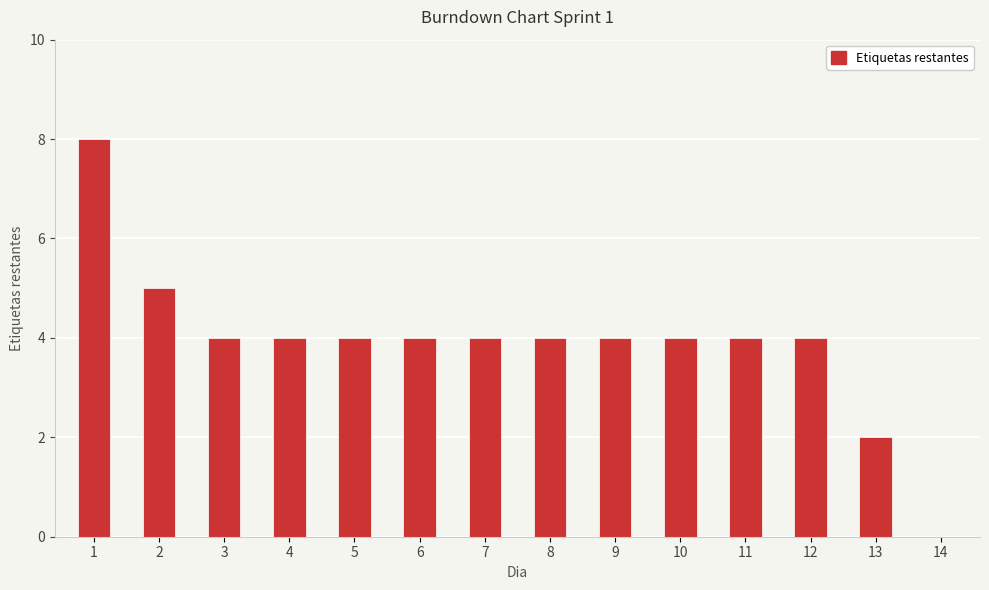

How many series are shown in this chart?

1